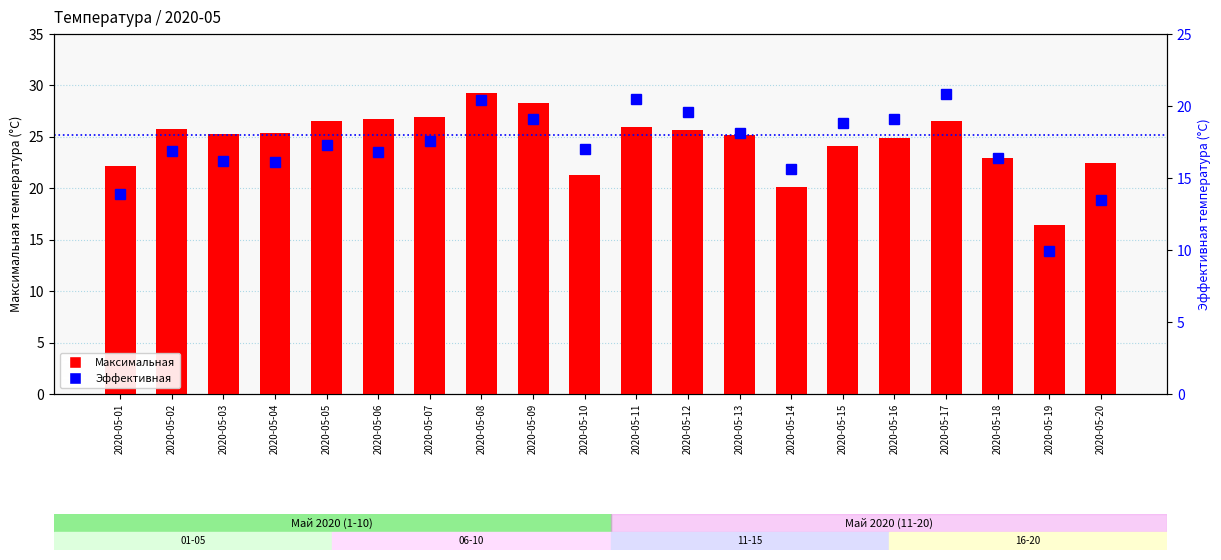

At which category does the chart reach its peak across all series?

2020-05-08